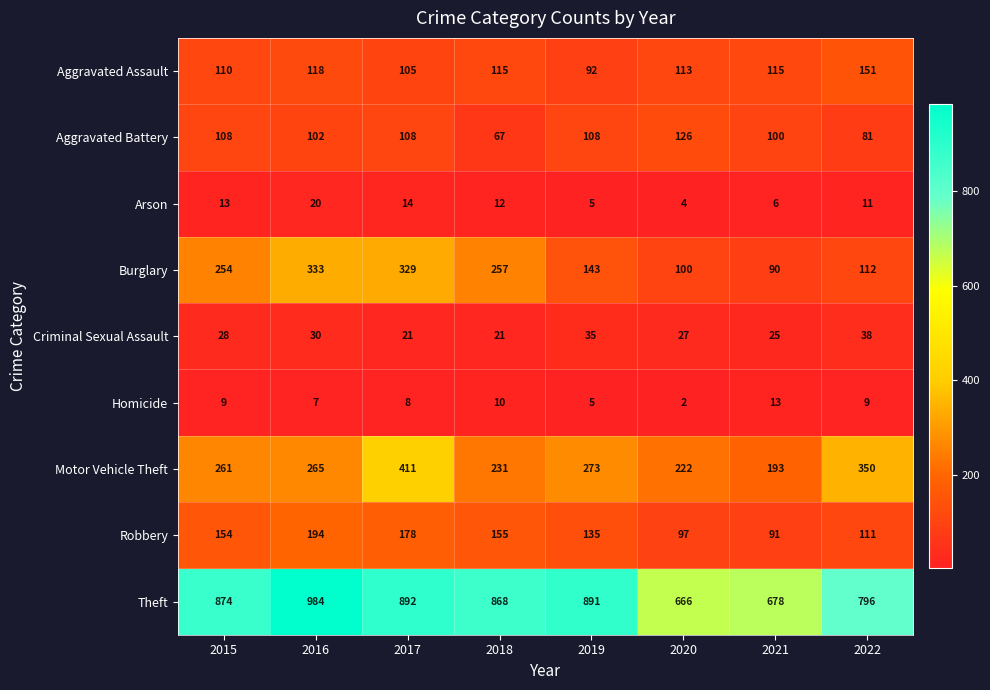

At which label is Theft closest to 825?

2022